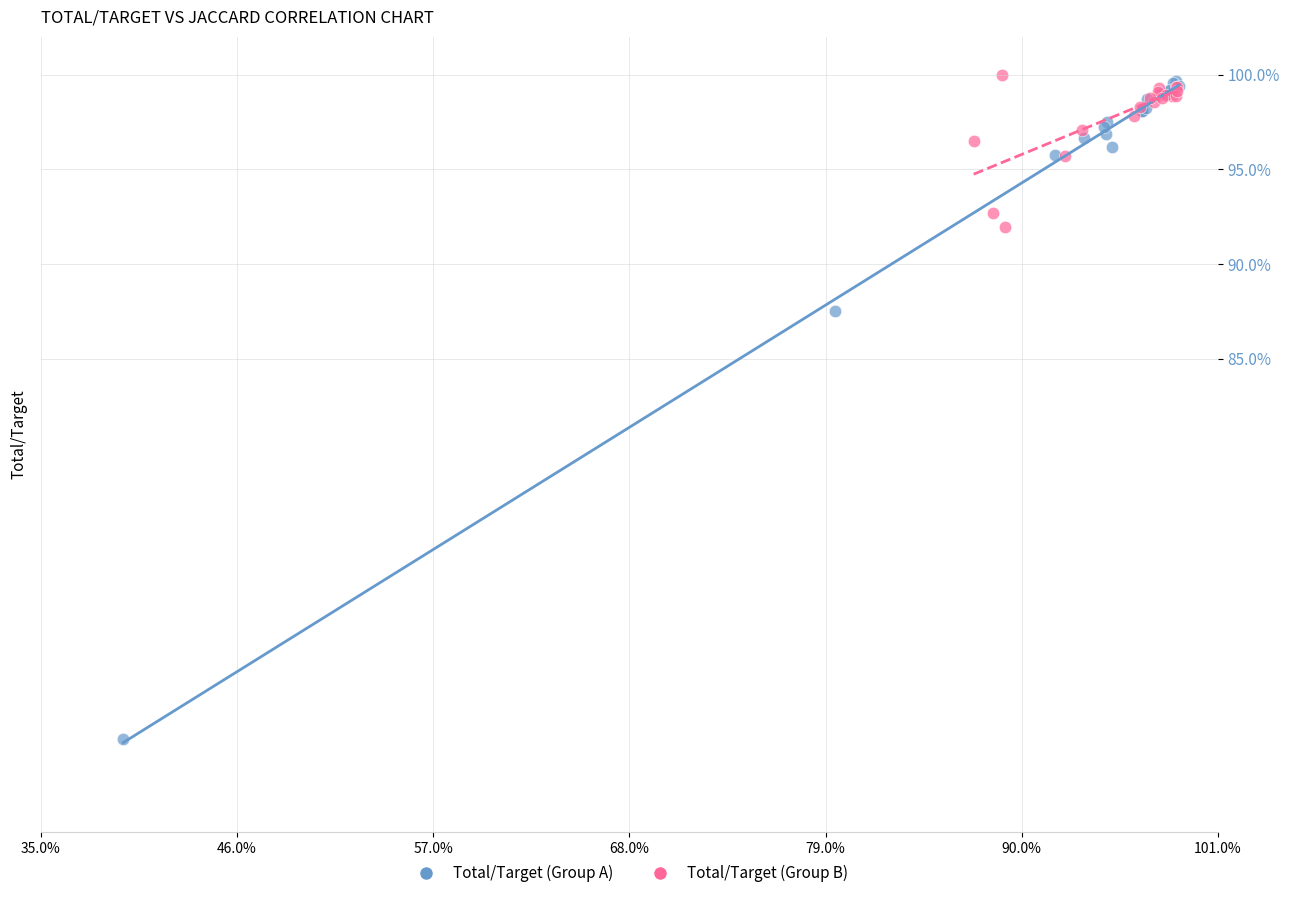

What are all the series names shown in the legend?

Total/Target (Group A), Total/Target (Group B)